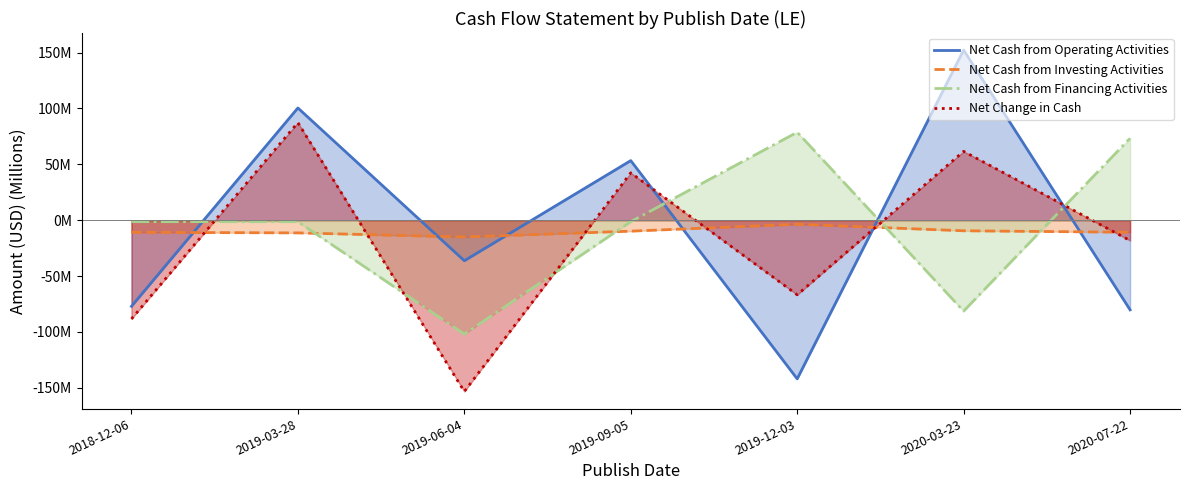

Between 2019-03-28 and 2019-12-03, which is larger?

2019-03-28